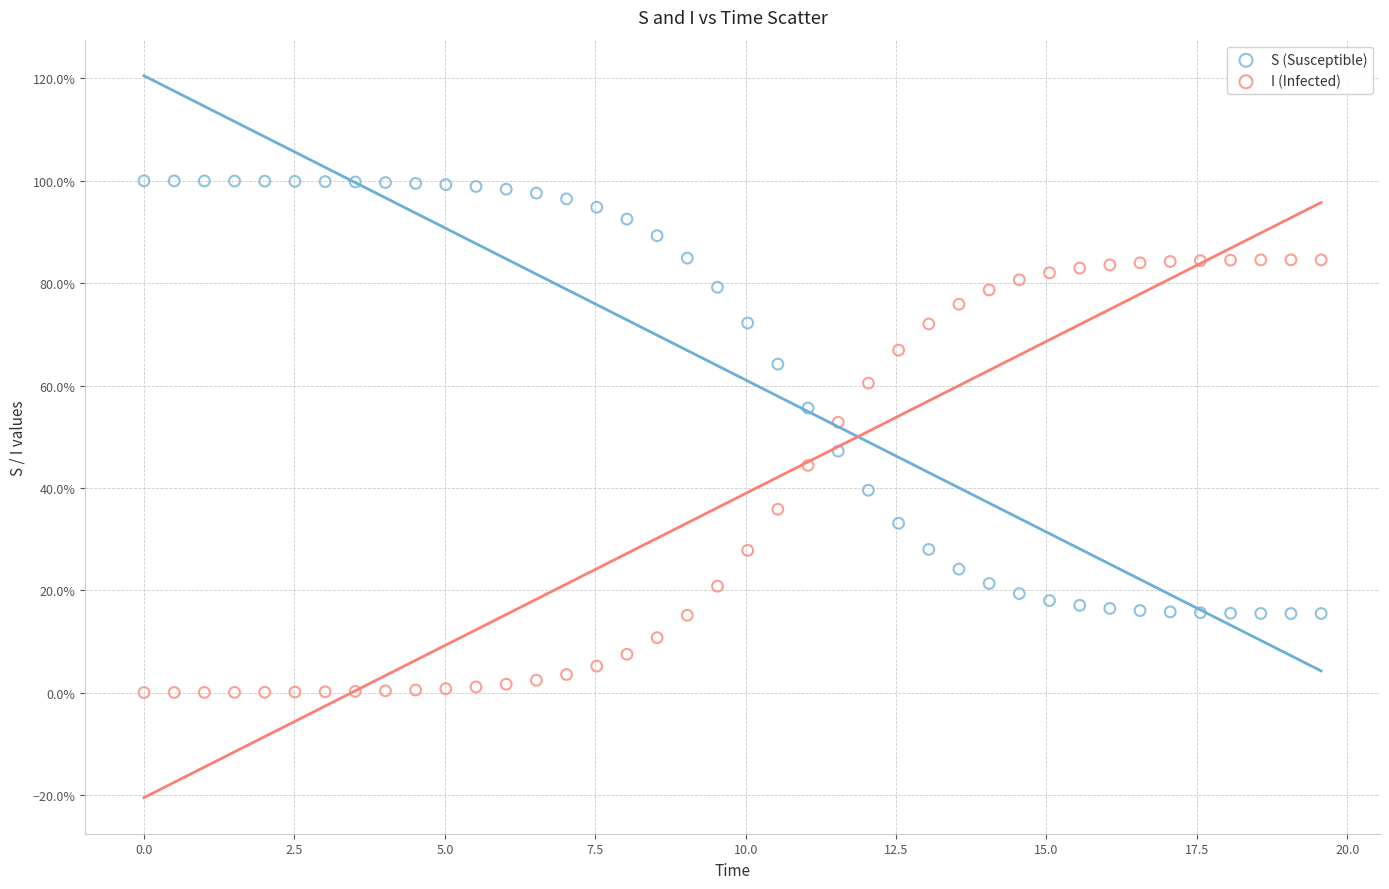

What are all the series names shown in the legend?

S (Susceptible), I (Infected)